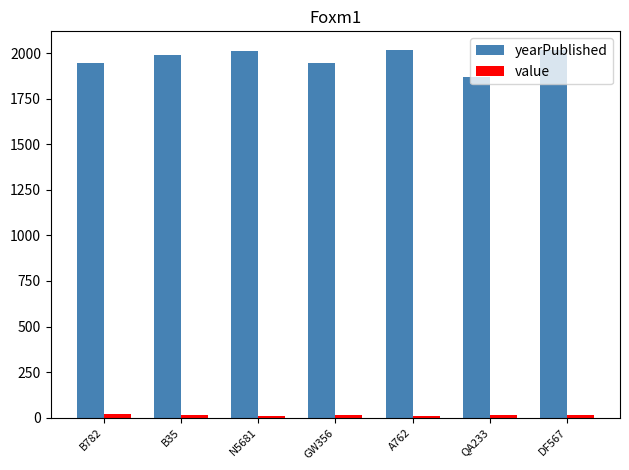

Which series has the largest total across all categories?

yearPublished